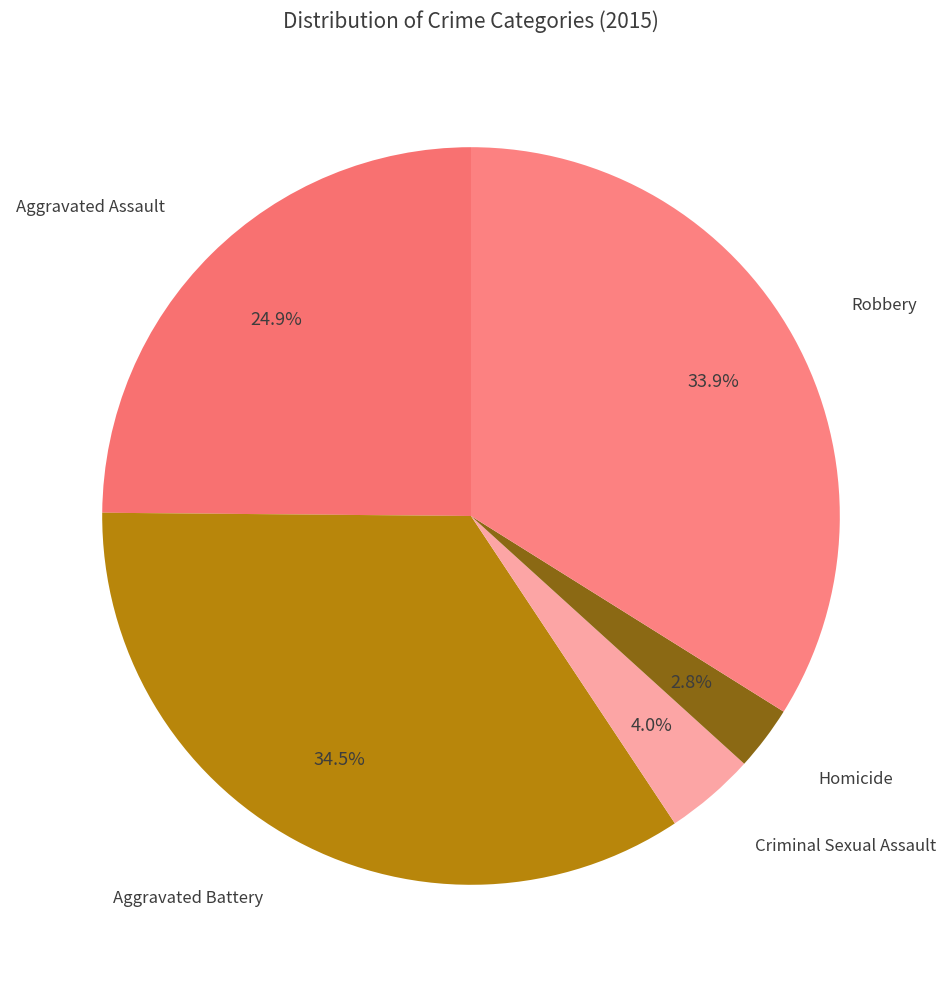

How many segments does this pie chart have?

5